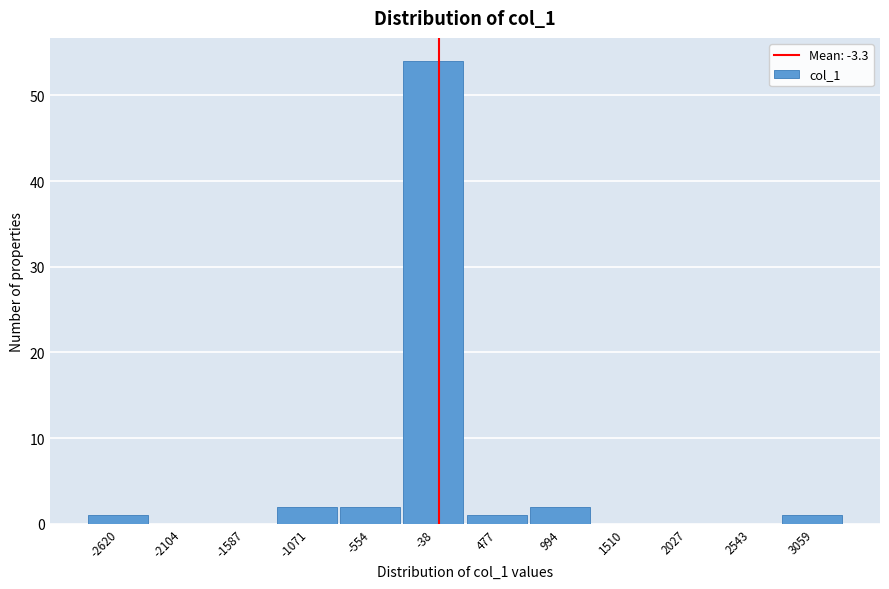

Which range on the x-axis has the tallest bar?

-300 to 200